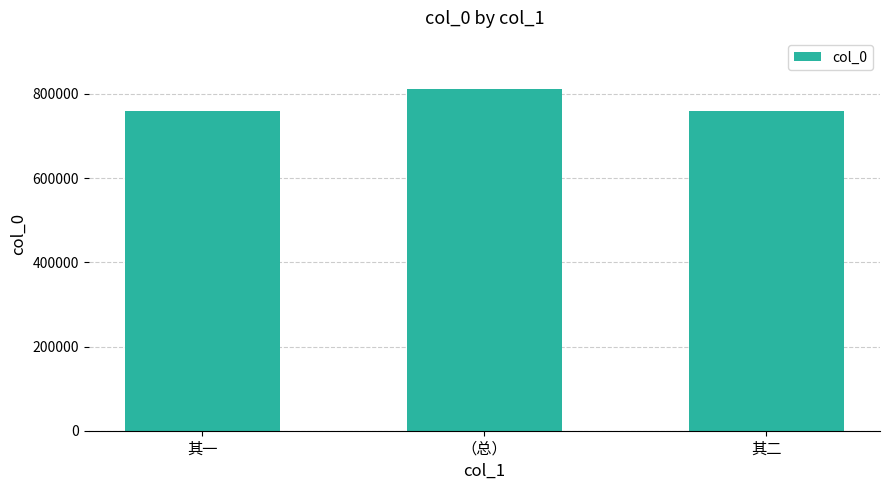

What is the change in value from （总） to 其二?

-51816